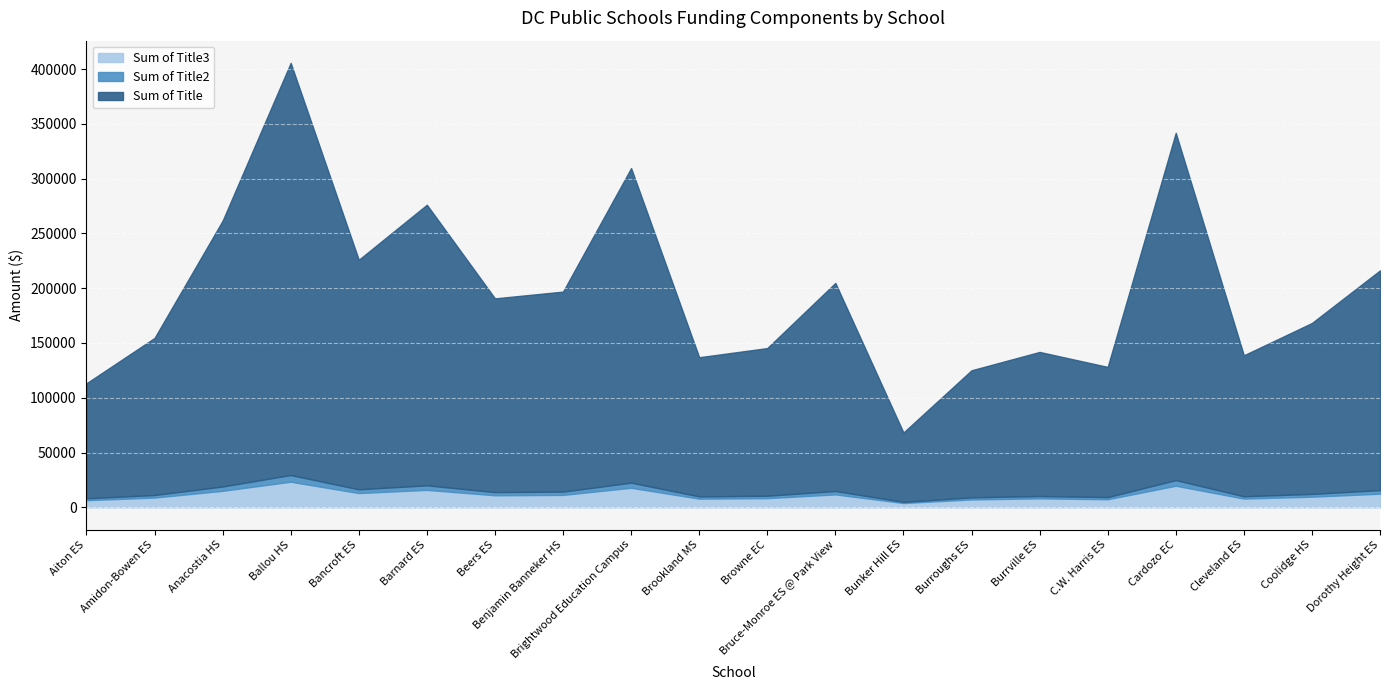

What position from the left is Aiton ES?

1